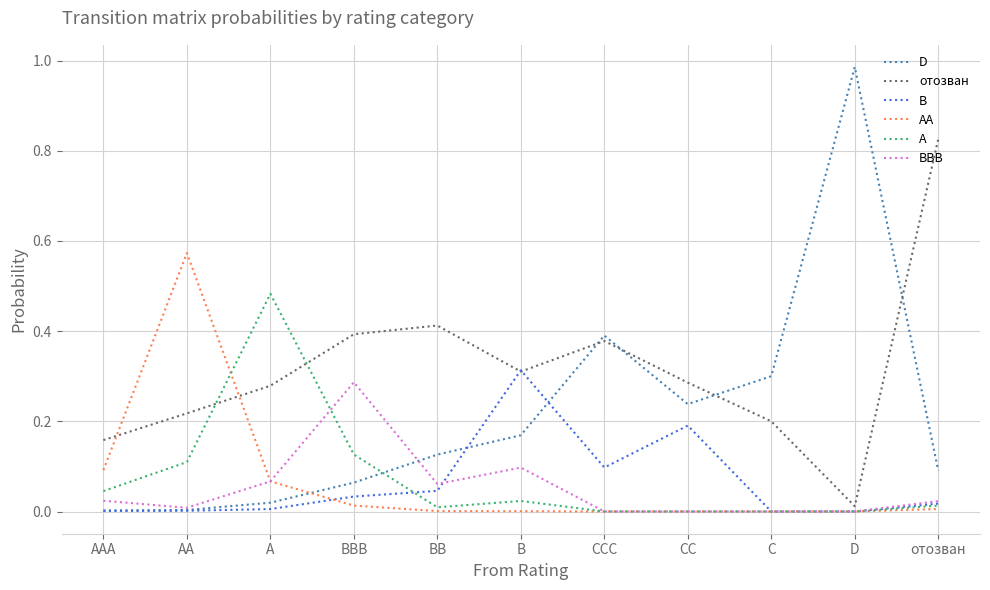

True or false: D and A cross at least once.

True